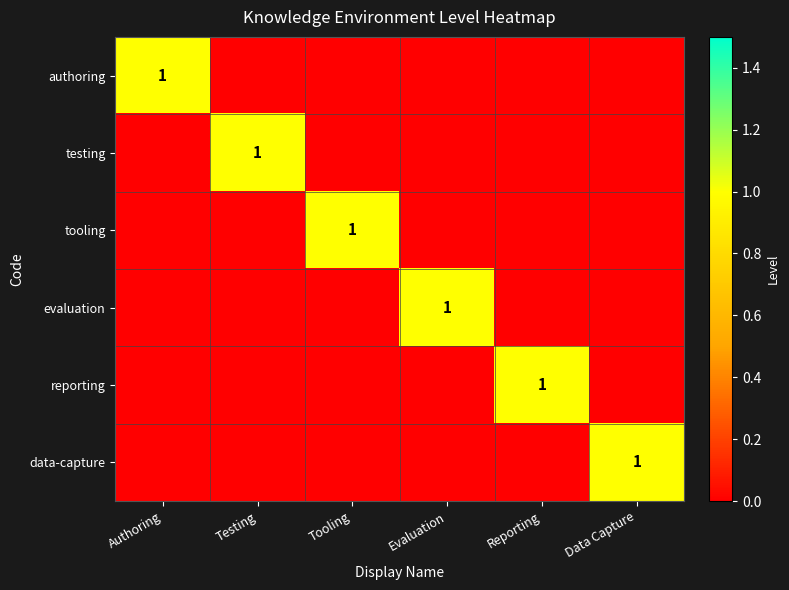

The value of reporting at Reporting is 1. True or false?

True